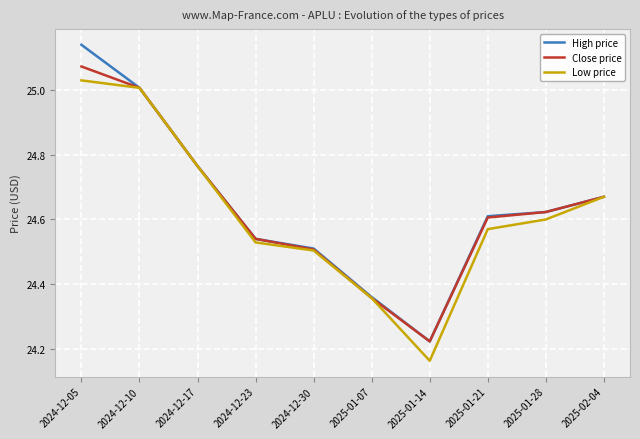

The value of High price at 2024-12-23 is 36.0. True or false?

False